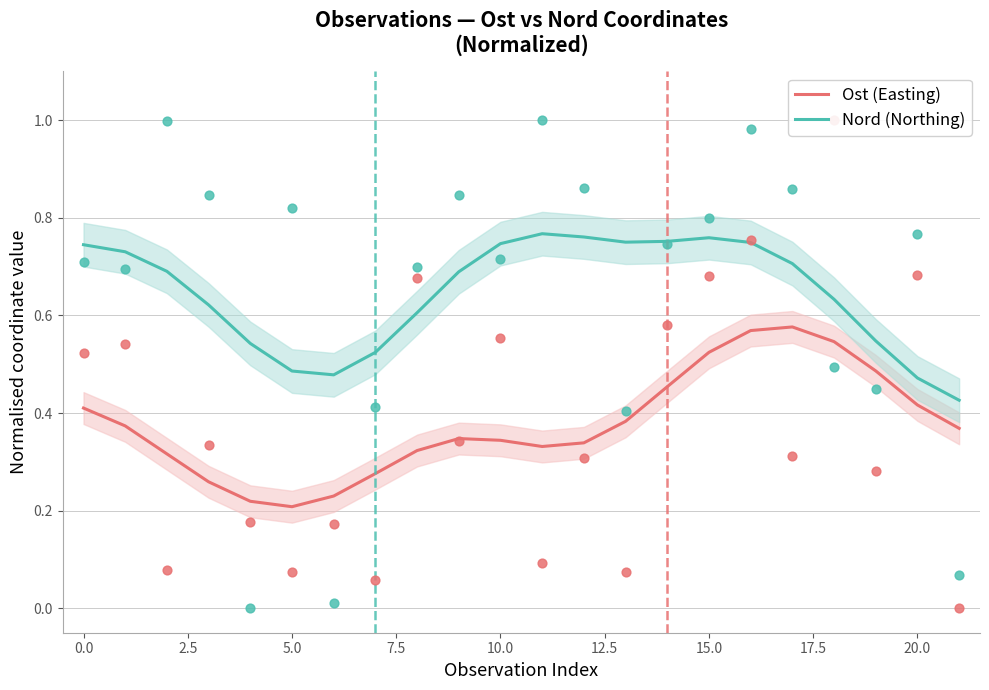

What is the total value across all series at 17?

1.3